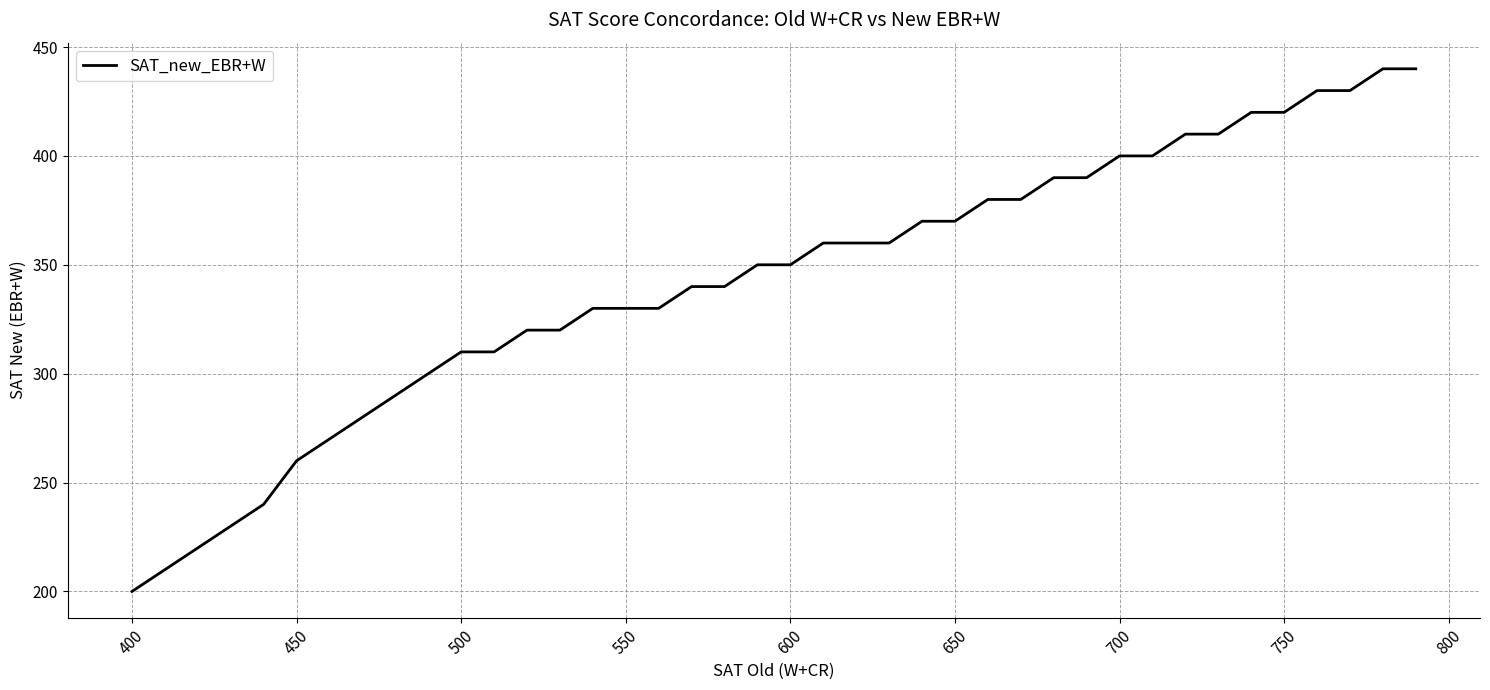

What is the maximum value shown in the chart?

440